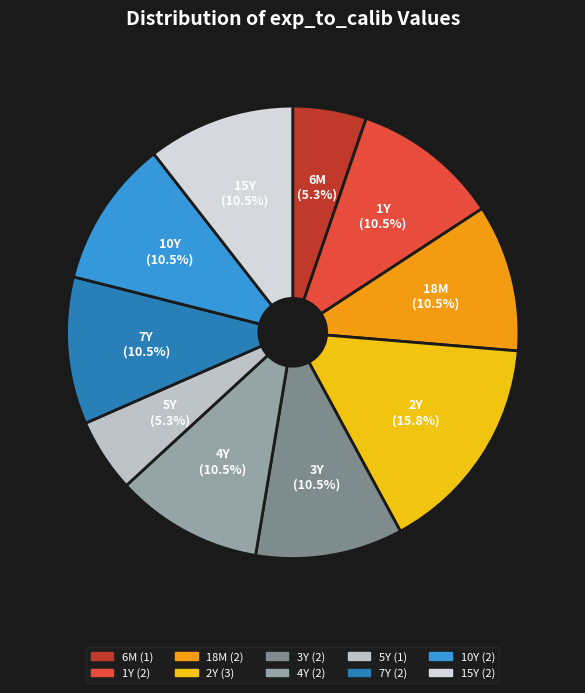

How many segments does this pie chart have?

10